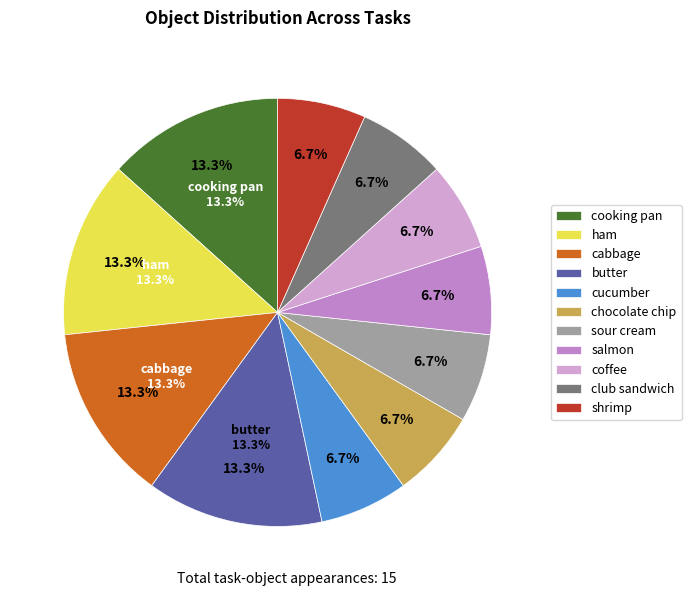

Which category has the biggest portion of the pie?

cooking pan